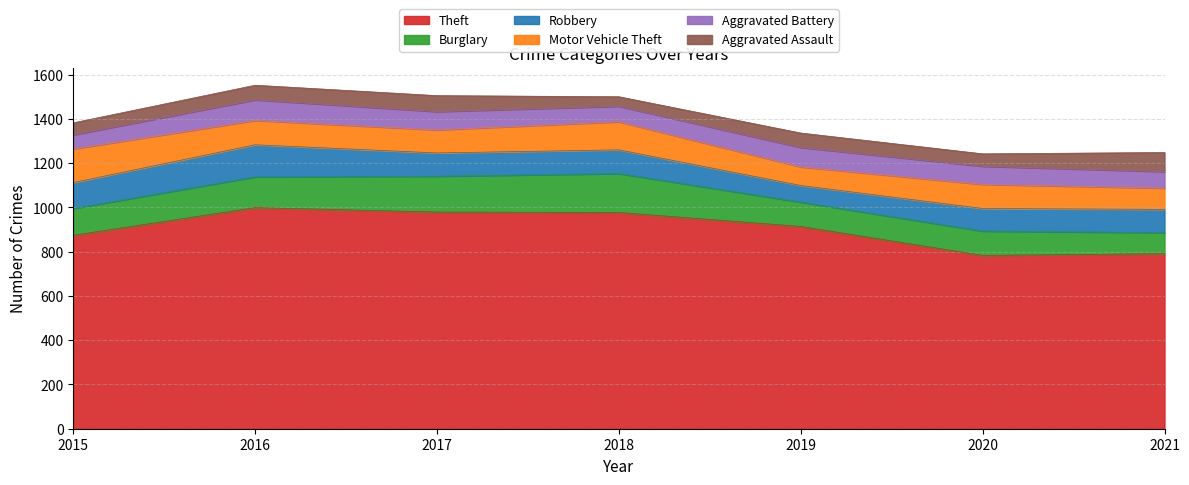

Which label corresponds to the largest value in the chart?

2016